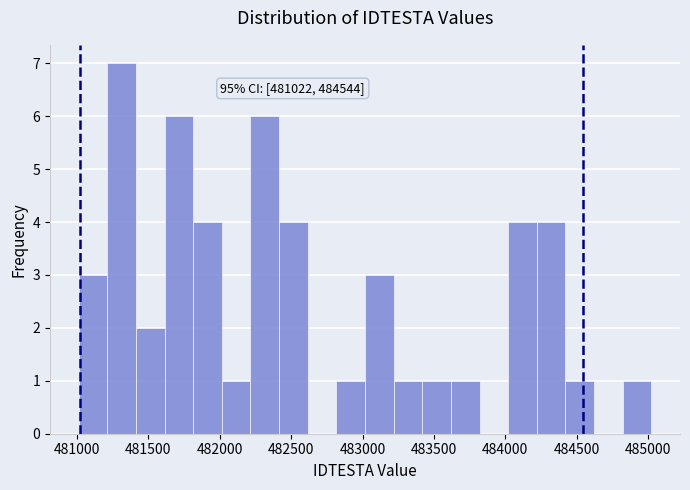

Over which range of the x-axis is the bar tallest?

481200 to 481400